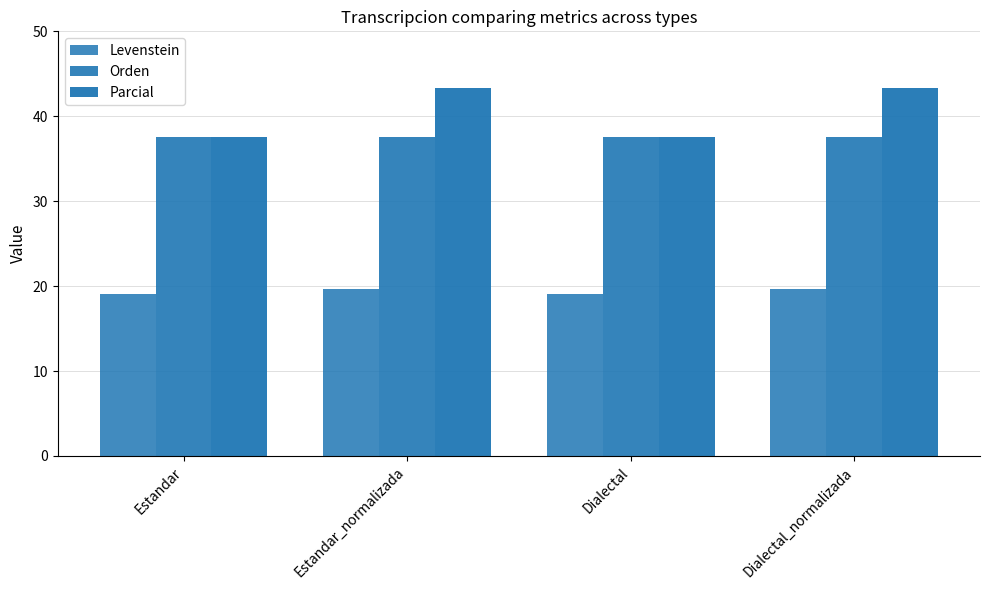

Count the number of categories in the chart.

4